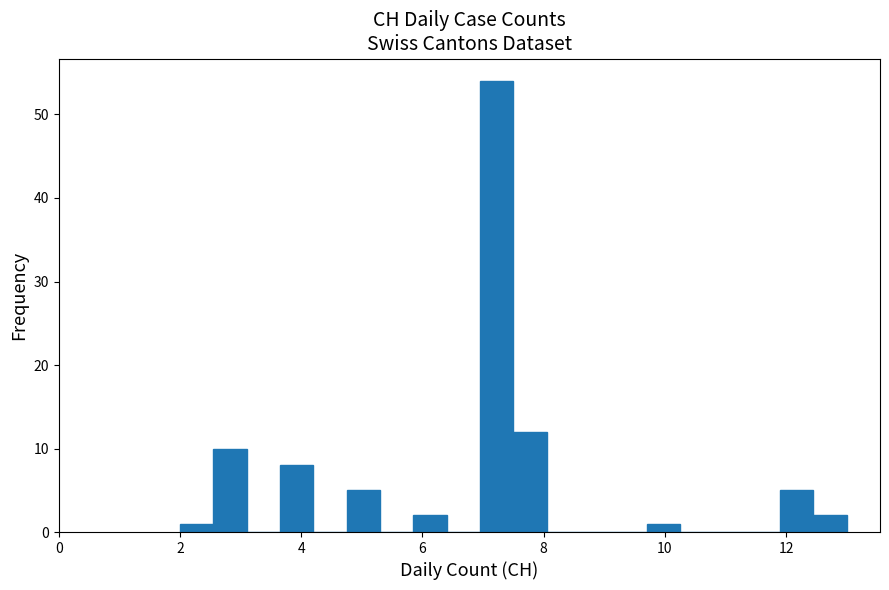

Around what value on the x-axis is the tallest bar? Give the approximate position of its centre, as read against the axis.

7.2